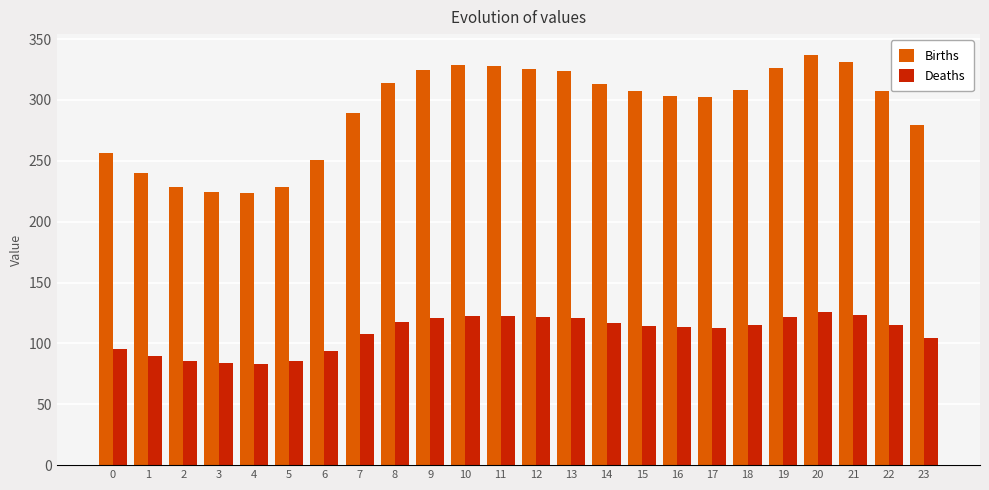

Which series changed the most between 2 and 10?

Births